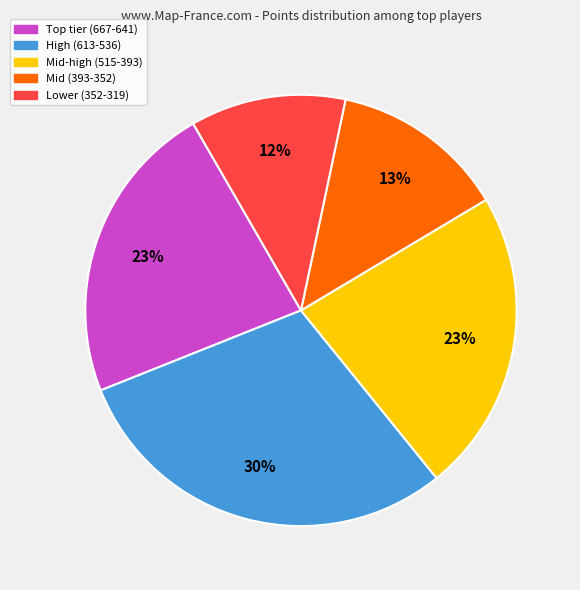

Does any single category account for the majority?

No